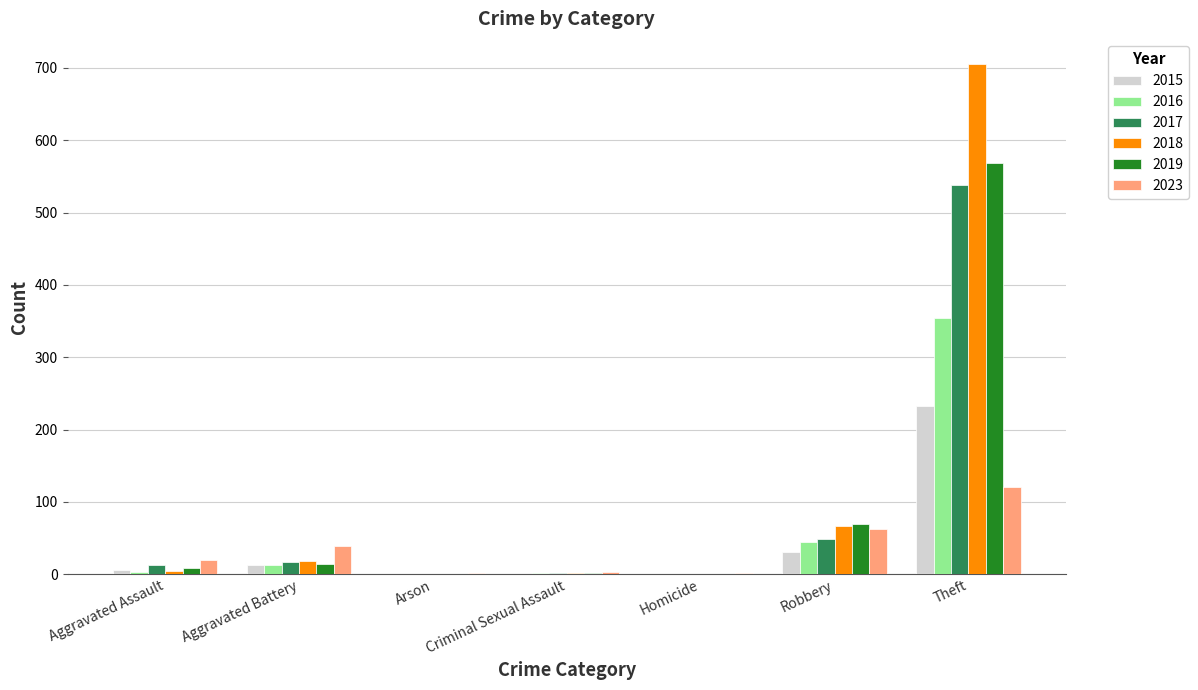

The value of 2017 at Criminal Sexual Assault is 1. True or false?

True